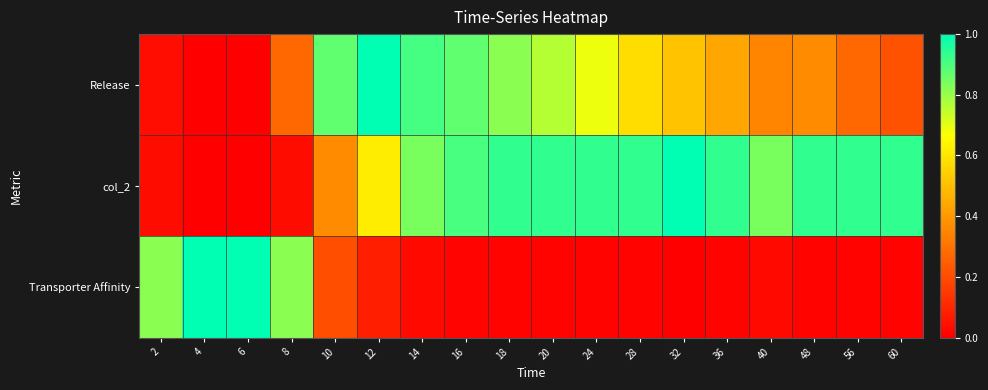

List the series in order of their peak value, highest first.

Release, col_2, Transporter Affinity